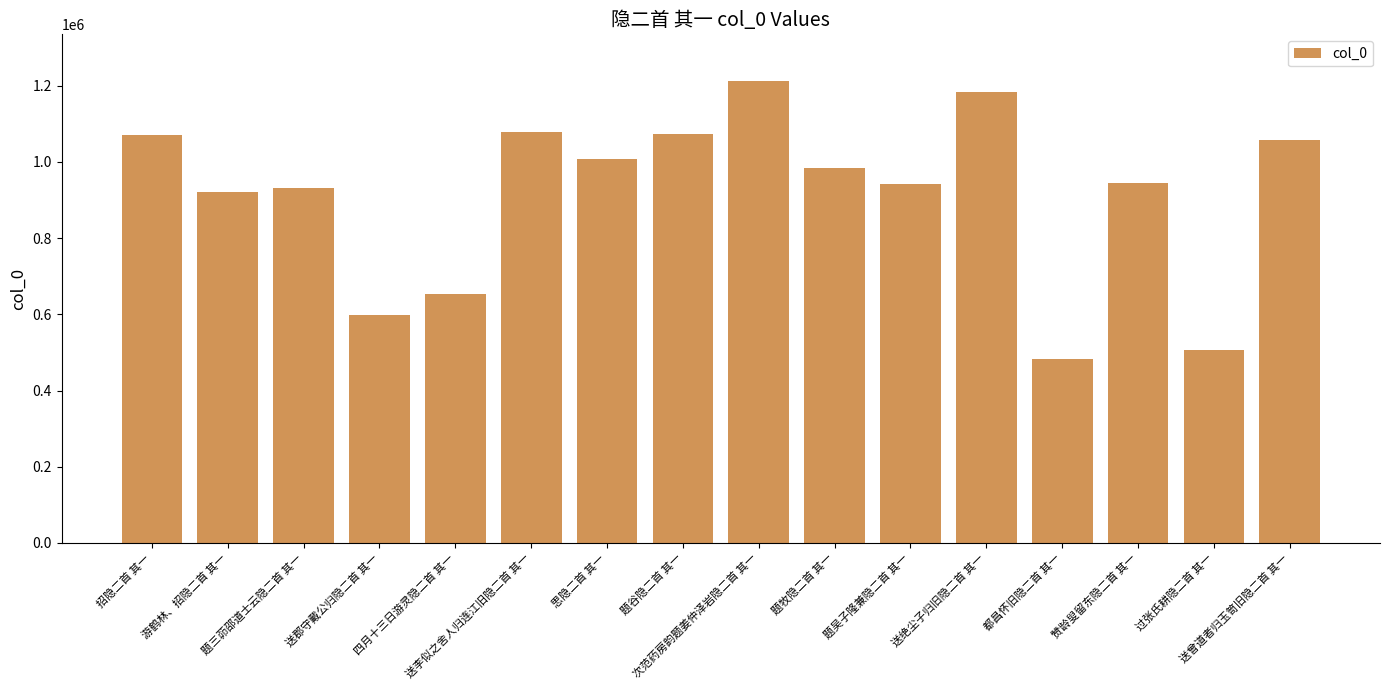

What is the greatest value displayed?

1213328